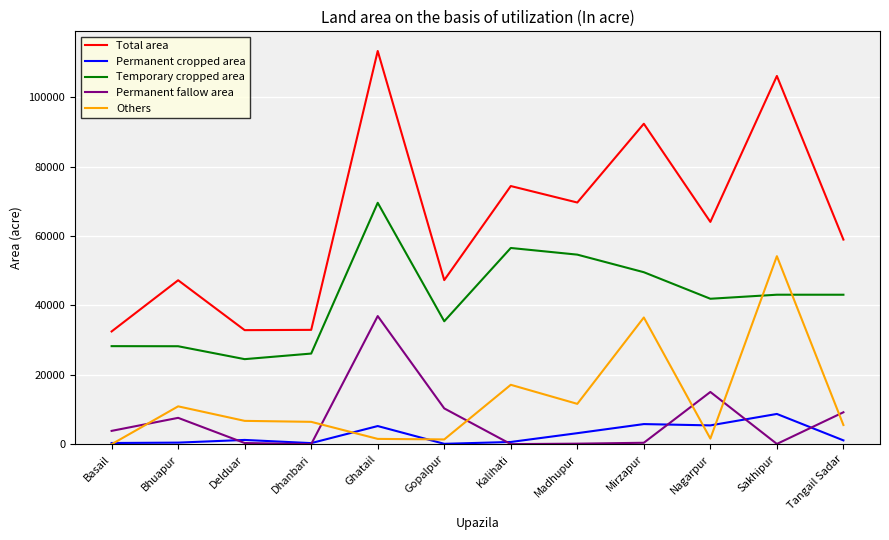

What is the average value of the Temporary cropped area series?

41773